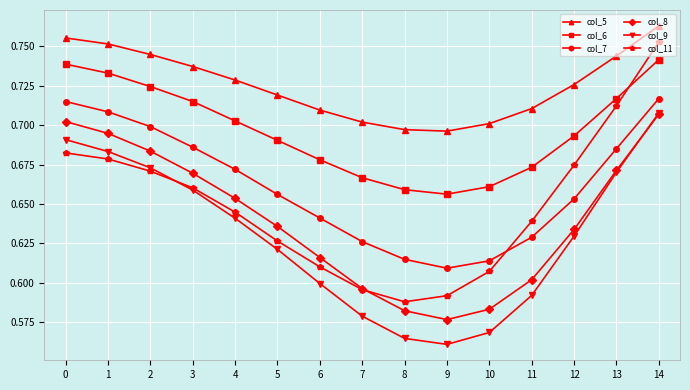

True or false: col_6 and col_5 cross at least once.

False